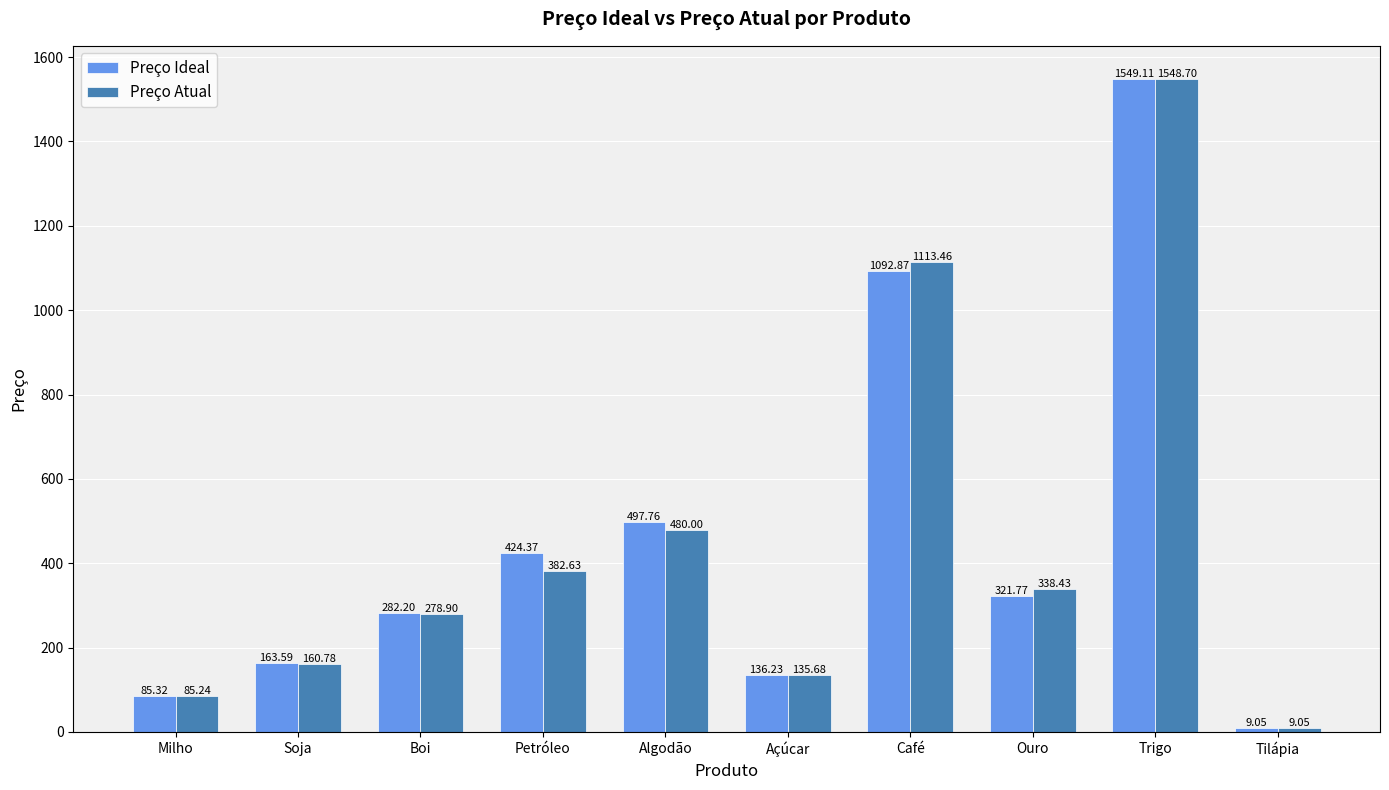

What position from the left is Açúcar?

6